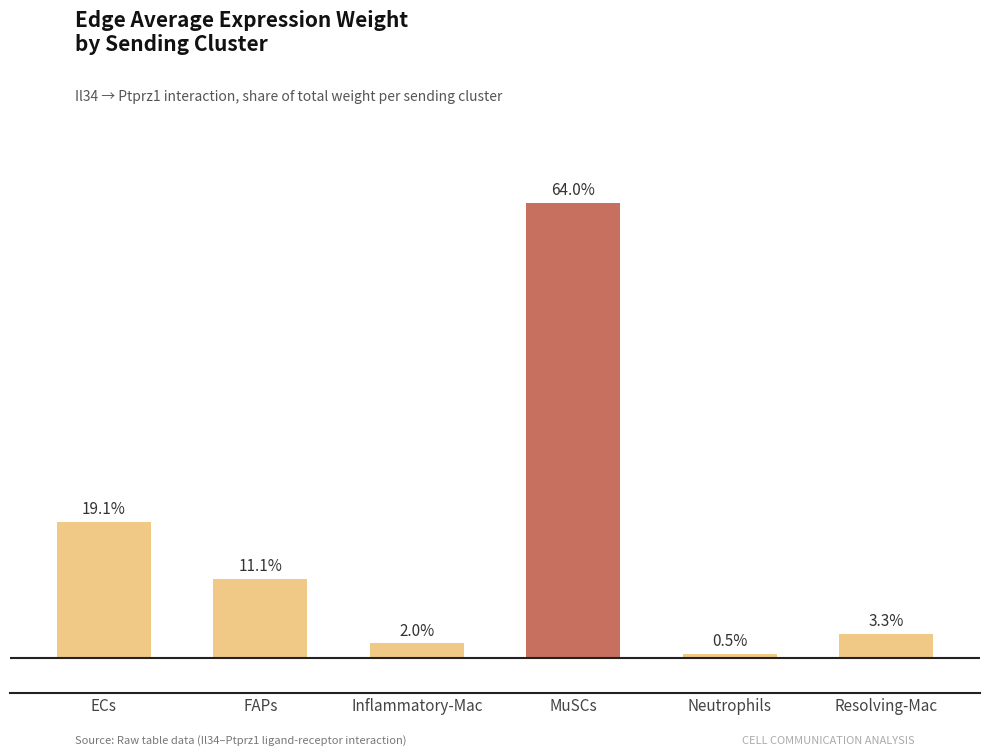

List the labels in order of value, smallest first.

Neutrophils, Inflammatory-Mac, Resolving-Mac, FAPs, ECs, MuSCs